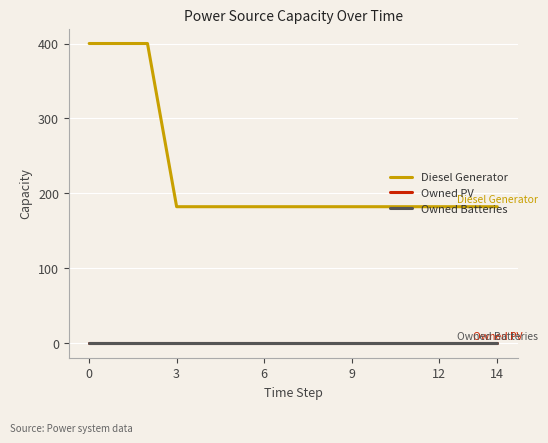

Which series has the largest range (max minus min)?

Diesel Generator